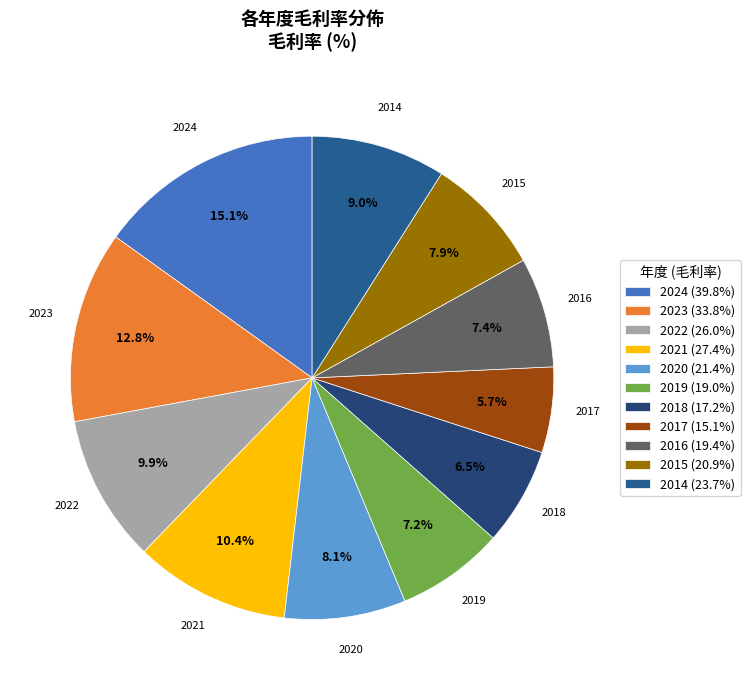

Combined, do 2014 and 2022 account for over 50%?

No